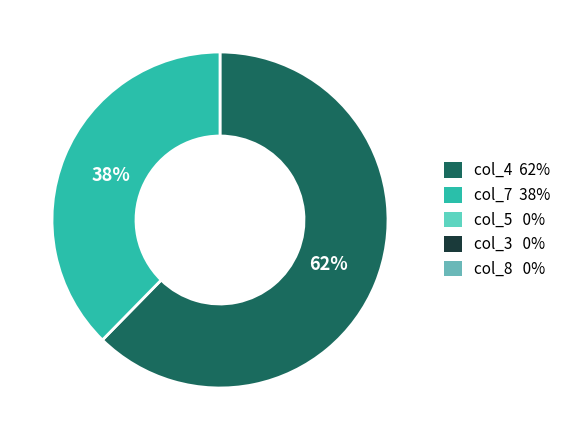

Is there any slice that represents more than half of the pie?

Yes